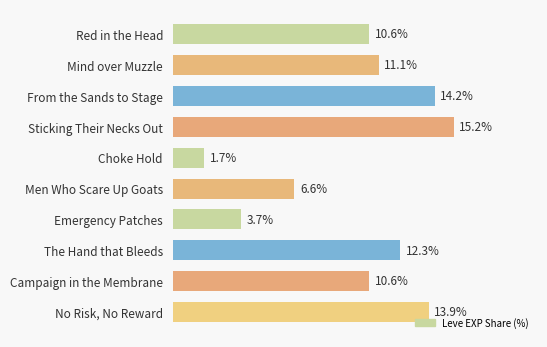

Which has a higher value, Men Who Scare Up Goats or Sticking Their Necks Out?

Sticking Their Necks Out